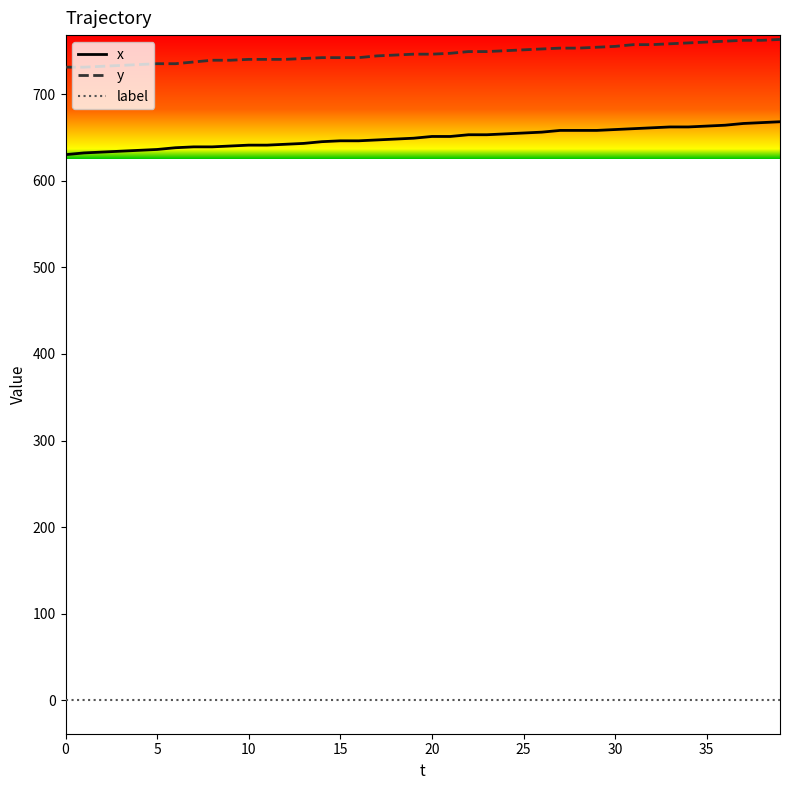

True or false: y and x cross at least once.

False